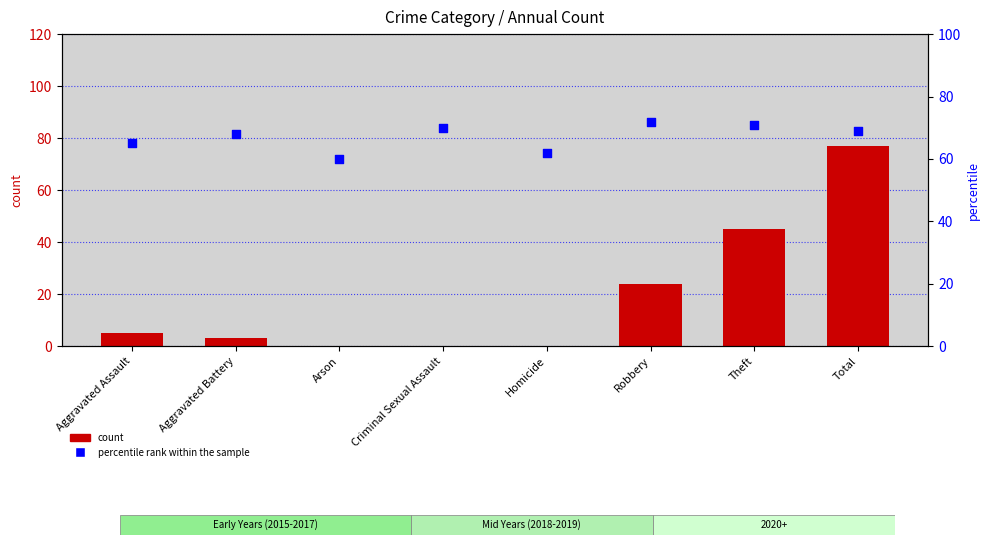

Which series contains the highest Y value?

count